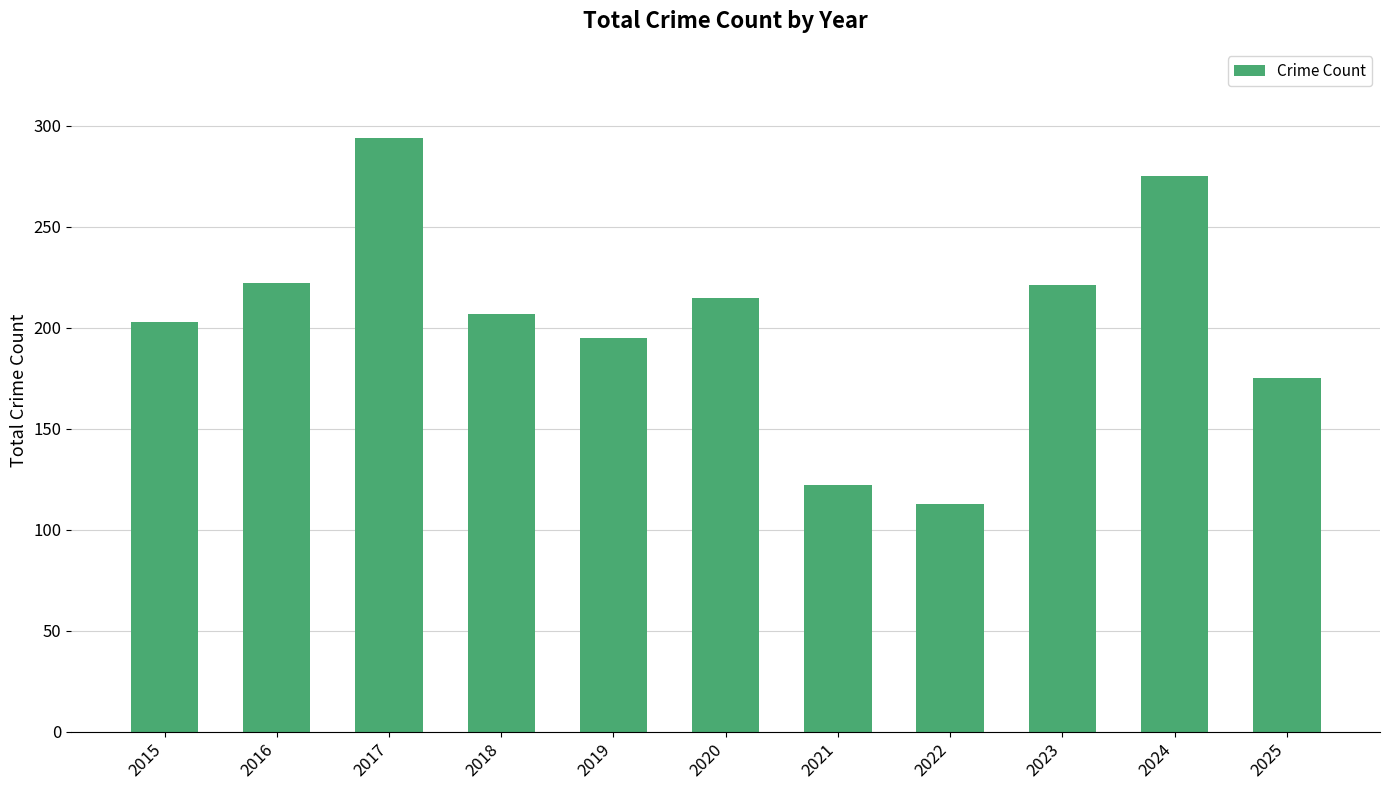

Does the chart contain stacked bars?

No